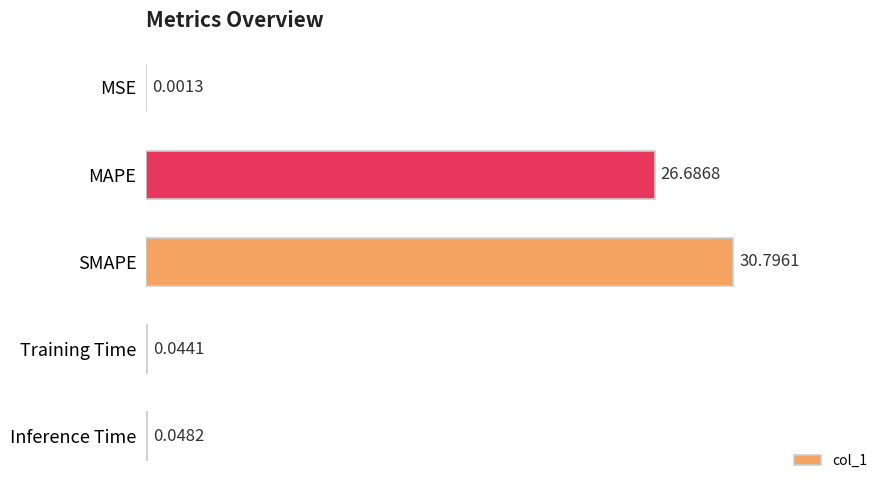

Does the chart contain stacked bars?

No